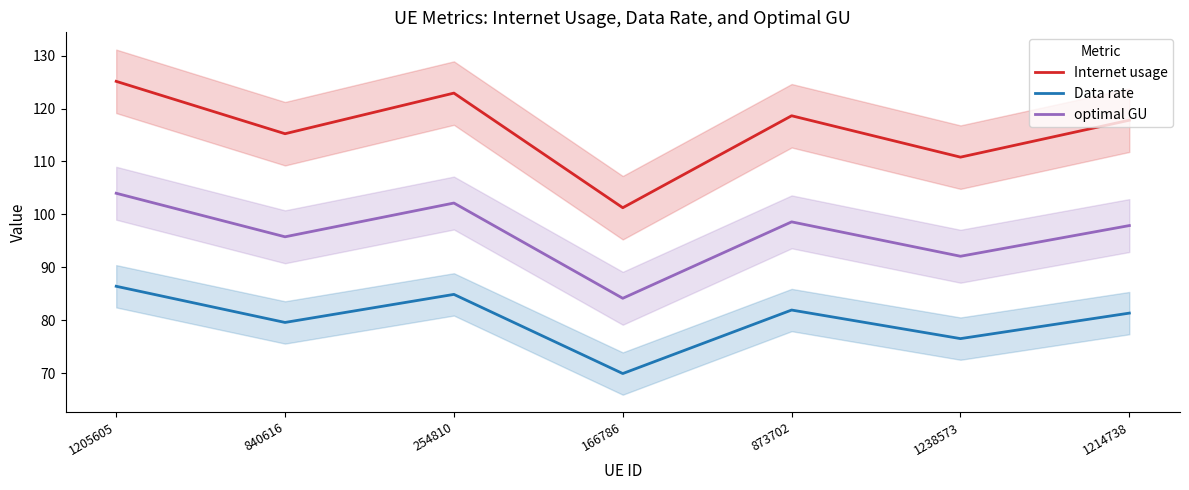

What is the label of the 6th point from the right?

840616